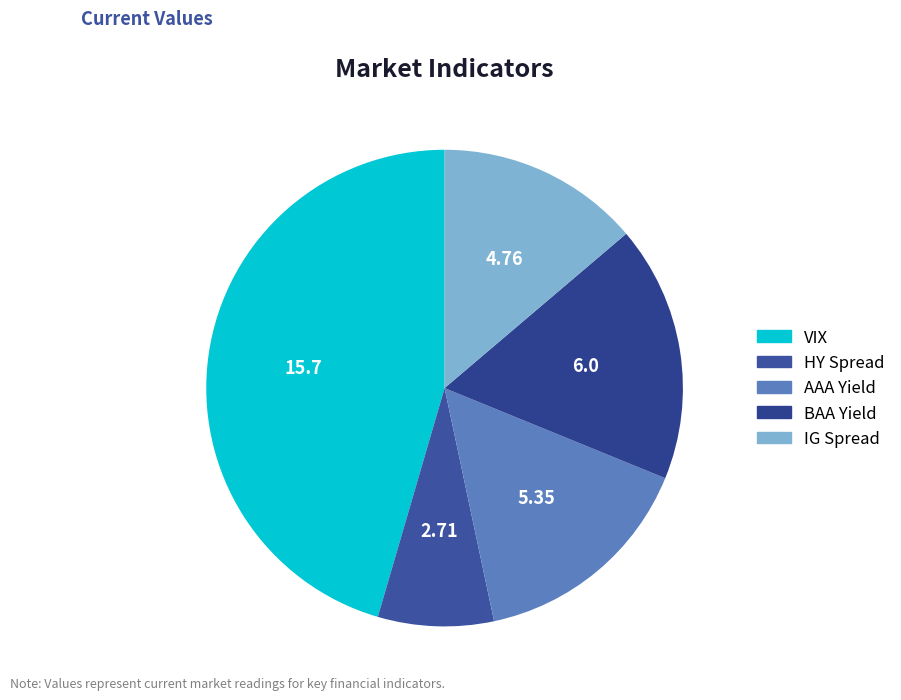

Does IG Spread account for over 50% of the chart?

No